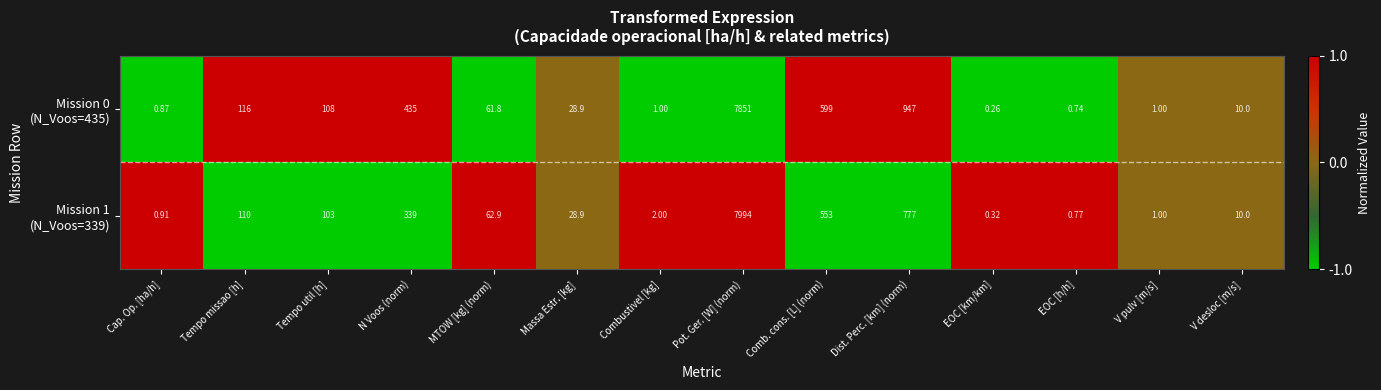

At which category is the sum across all series the highest?

Pot. Ger. [W] (norm)